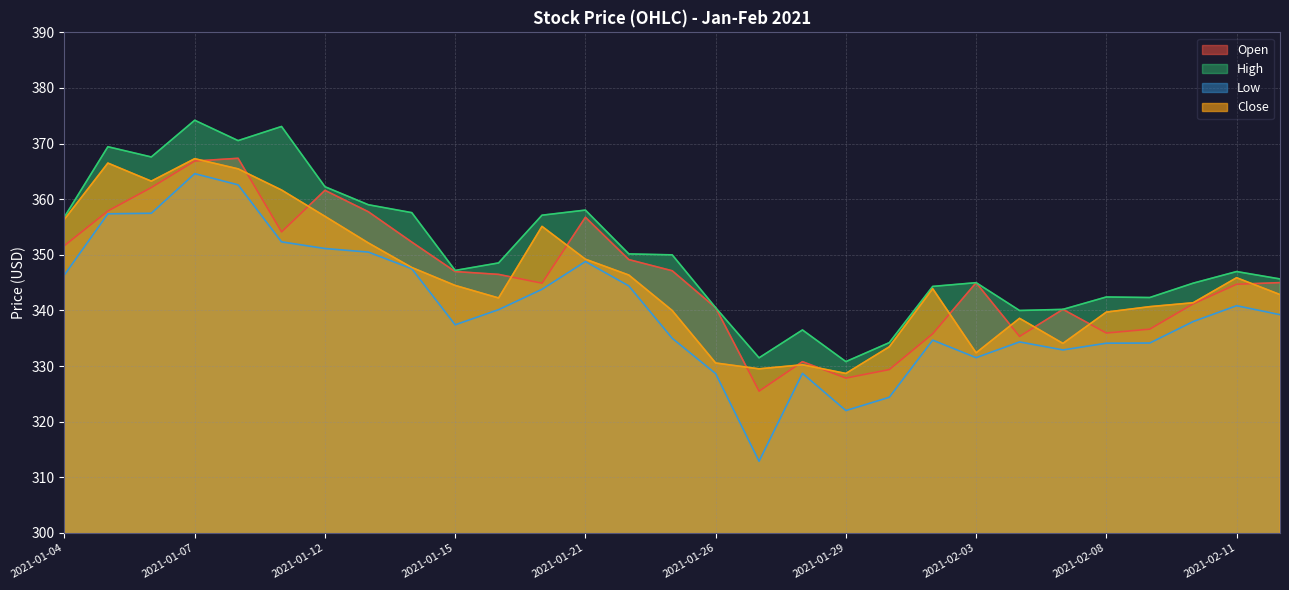

Which category has the highest value in the High series?

2021-01-07